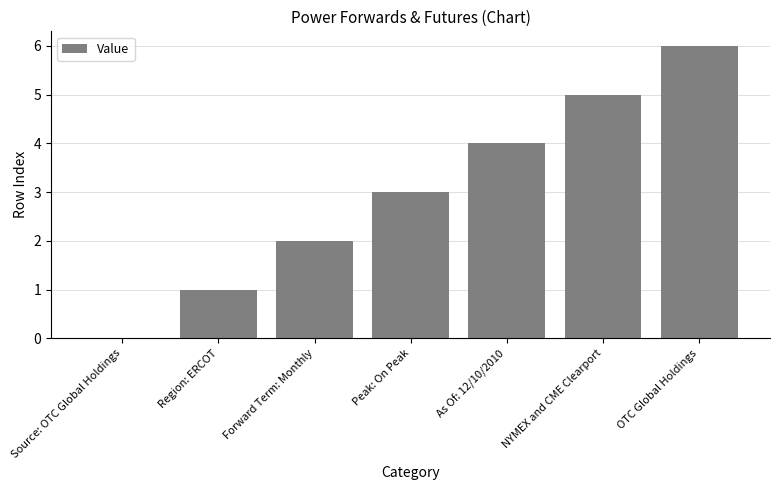

Does the chart contain stacked bars?

No